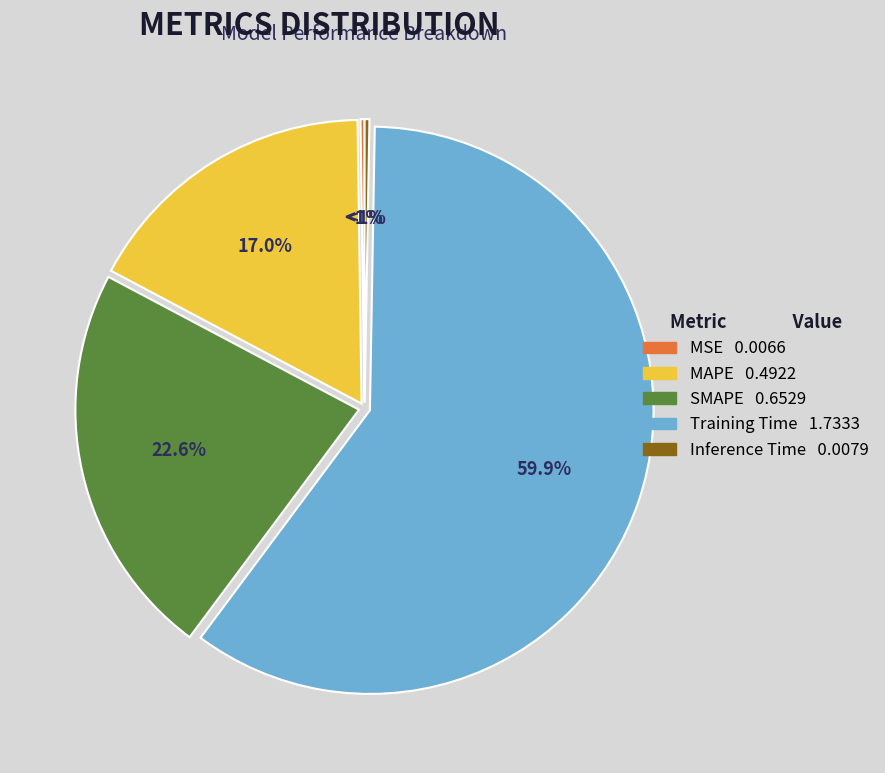

What percentage is the SMAPE slice, to the nearest percent?

23%